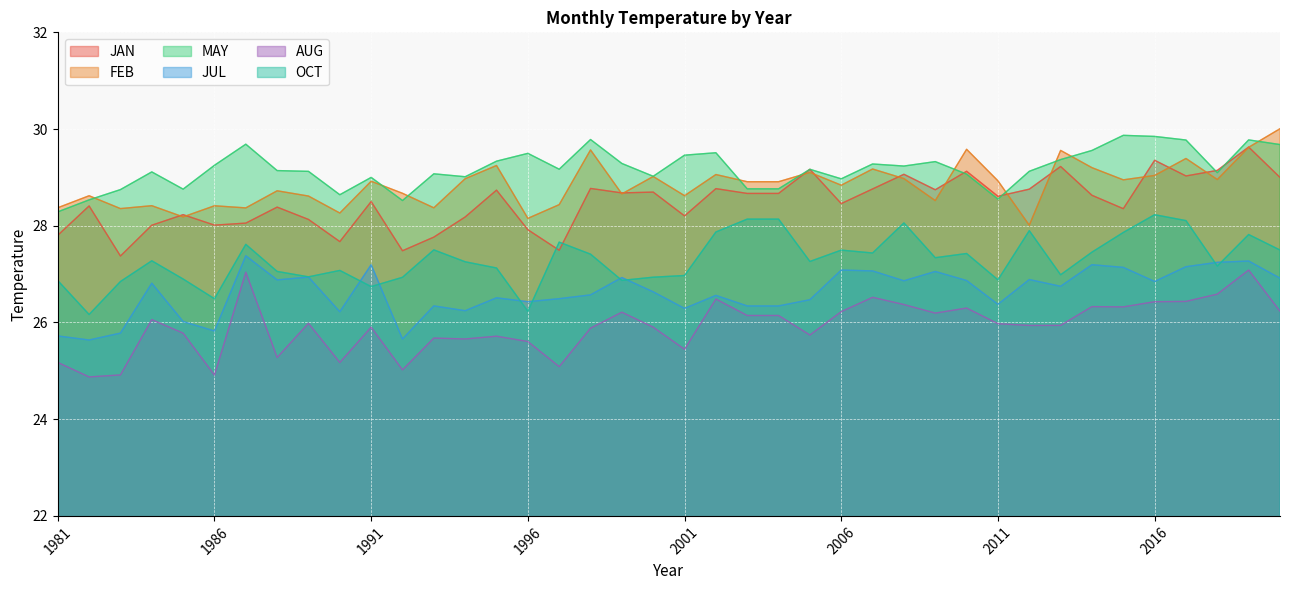

What is the difference between the OCT values at 2005 and 1989?

0.3